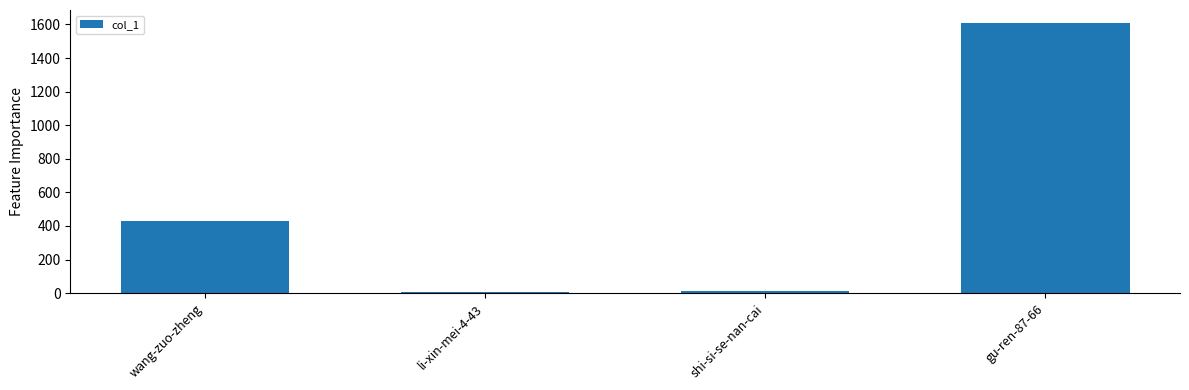

What is the ratio of the value at wang-zuo-zheng to the value at shi-si-se-nan-cai?

35.7